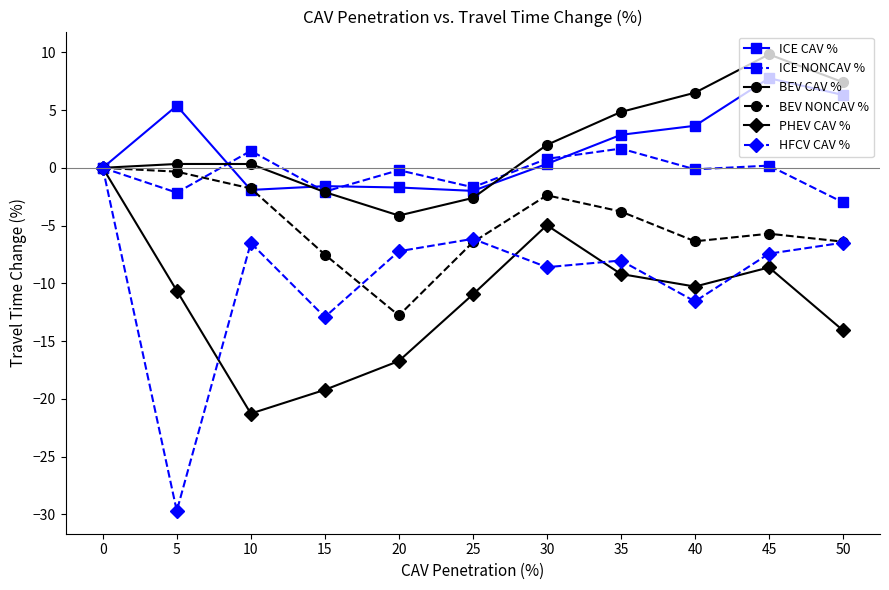

In HFCV CAV %, how many points are lower than both neighbors (excluding endpoints)?

4